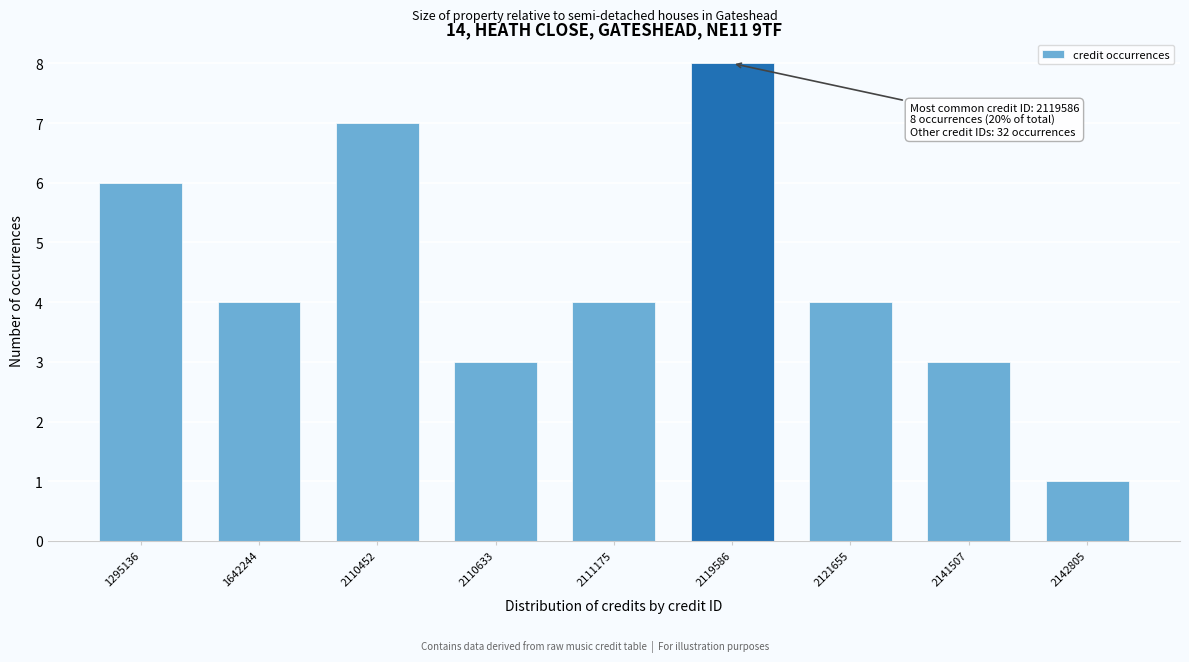

Reading right to left, transcribe all the data shown in this chart.

1	3	4	8	4	3	7	4	6